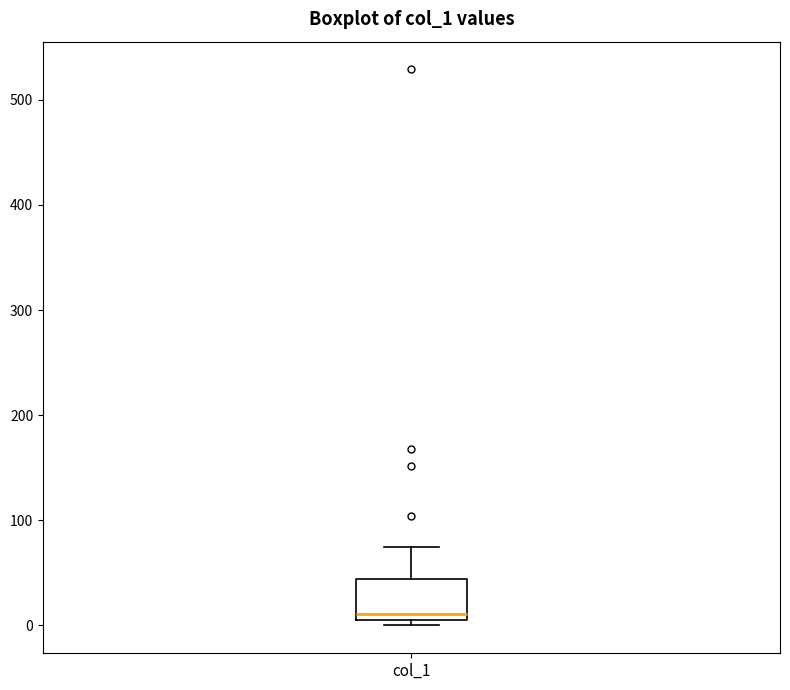

Where is the lower edge of the box for col_1 on the y-axis? The values are not printed on the chart, so give them approximately, as read against the axis.

10